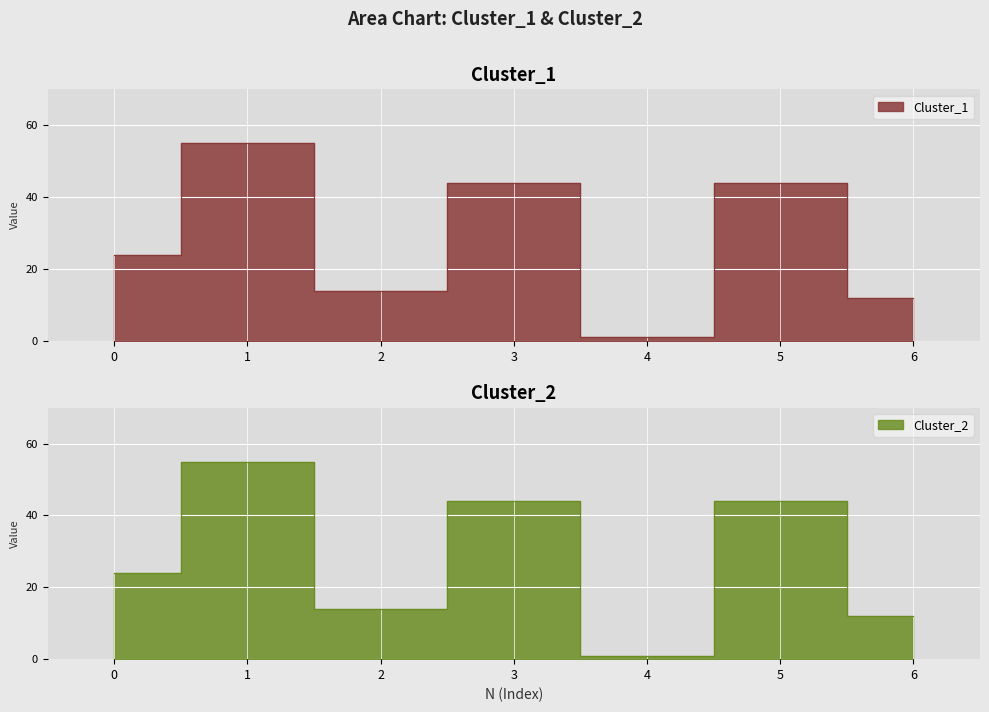

Which category has the highest value across all series?

1